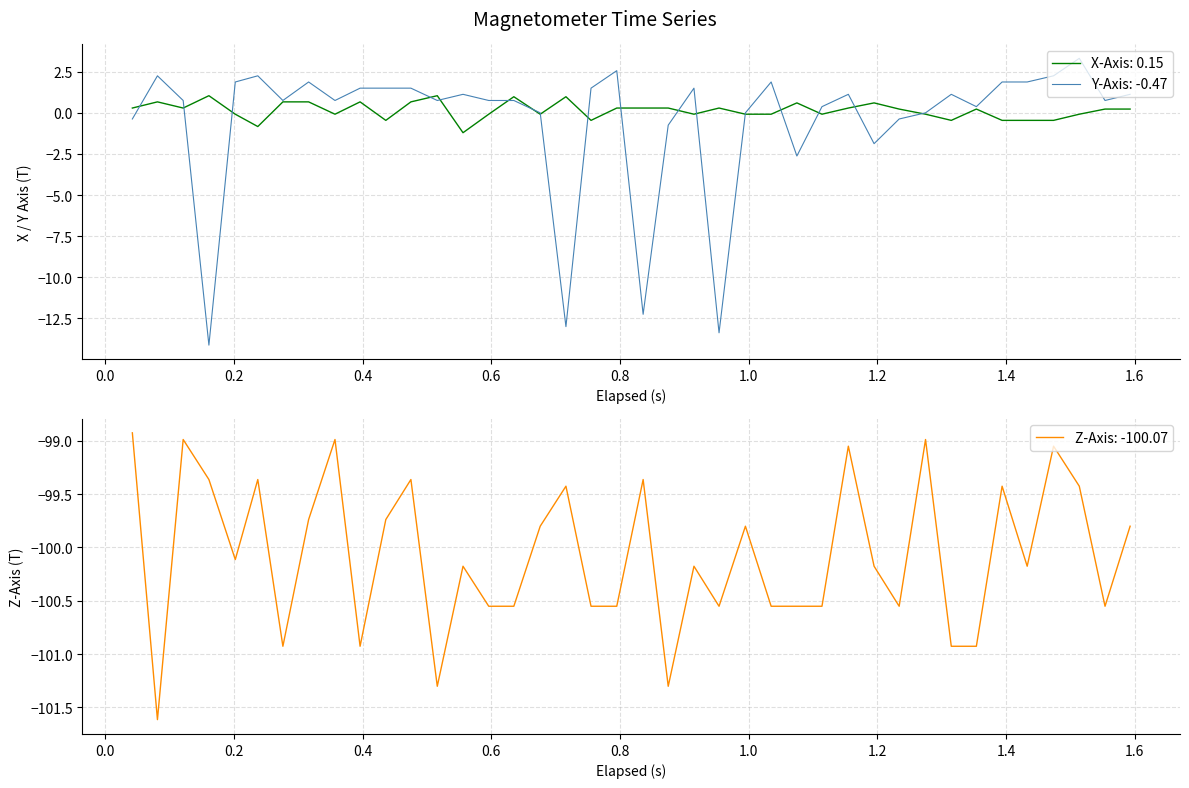

Does the chart display data point markers on the line(s)?

No